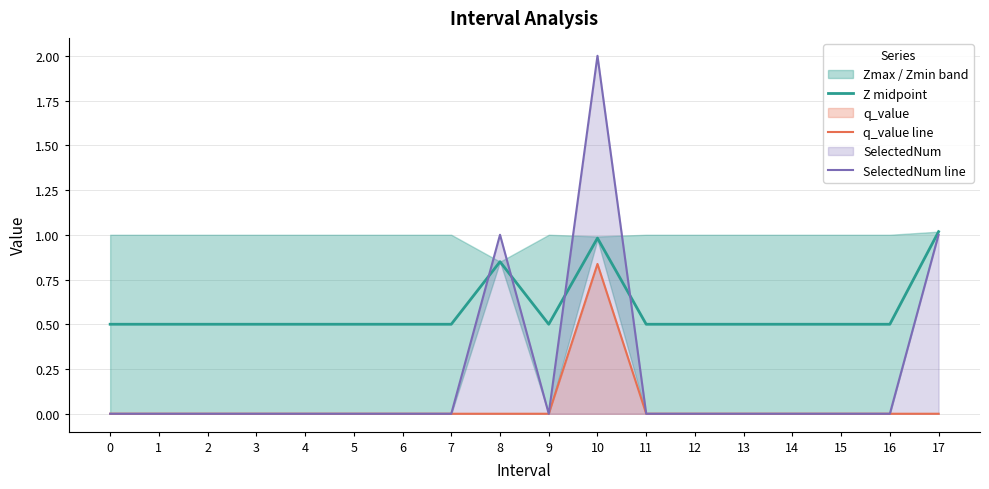

Reading left to right, what are all the values shown in this chart?

Z midpoint: 0=0.5	1=0.5	2=0.5	3=0.5	4=0.5	5=0.5	6=0.5	7=0.5	8=0.8	9=0.5	10=1.0	11=0.5	12=0.5	13=0.5	14=0.5	15=0.5	16=0.5	17=1.0
q_value line: 0=0.0	1=0.0	2=0.0	3=0.0	4=0.0	5=0.0	6=0.0	7=0.0	8=-0.0	9=0.0	10=0.8	11=0.0	12=0.0	13=0.0	14=0.0	15=0.0	16=0.0	17=-0.0
SelectedNum line: 0=0.0	1=0.0	2=0.0	3=0.0	4=0.0	5=0.0	6=0.0	7=0.0	8=1.0	9=0.0	10=2.0	11=0.0	12=0.0	13=0.0	14=0.0	15=0.0	16=0.0	17=1.0